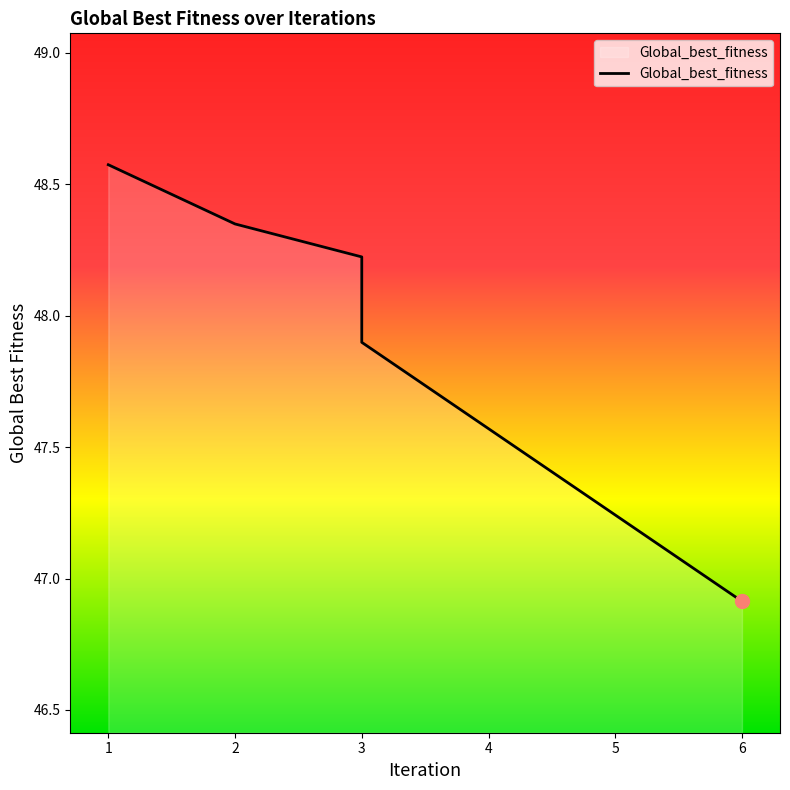

The value at 3 is 20.2. True or false?

False